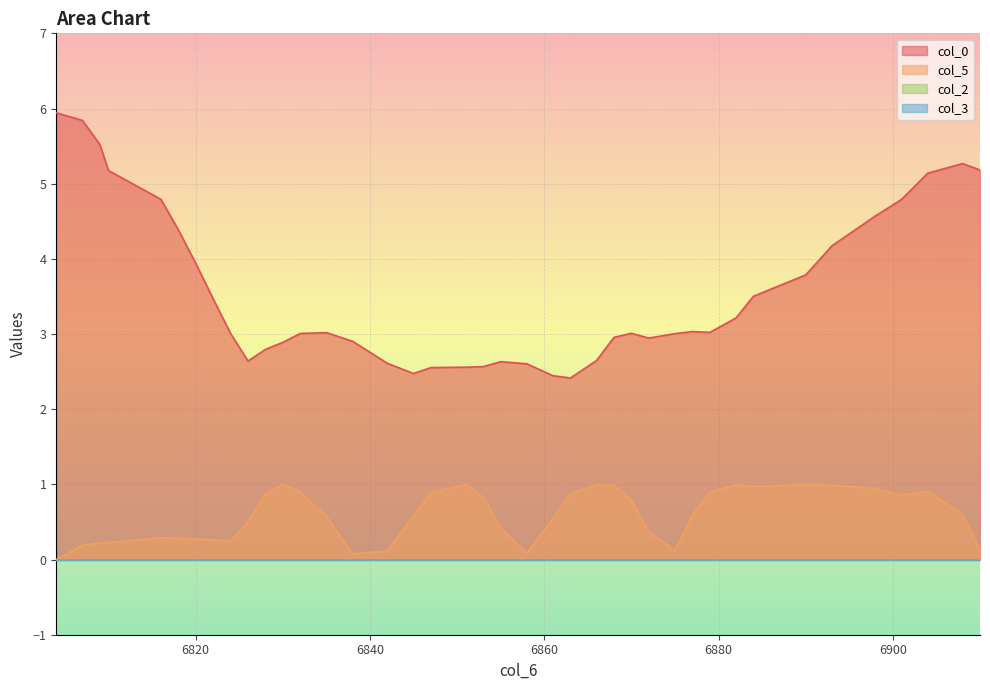

At which label does col_0 first exceed 3?

6804